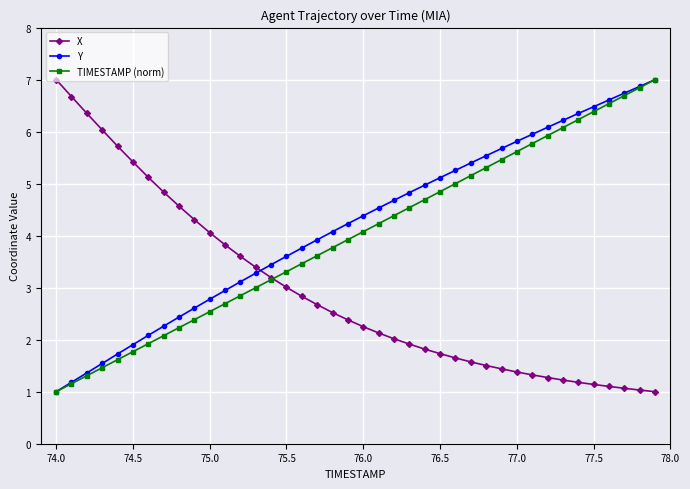

How many values in the TIMESTAMP (norm) series are below 4?

20